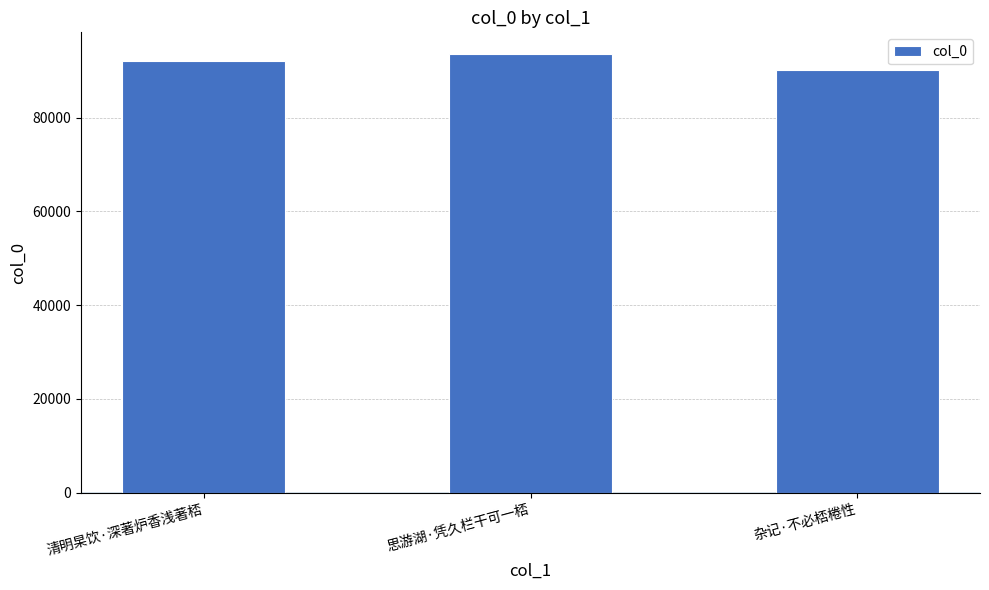

What is the label of the 2nd bar from the right?

思游湖·凭久栏干可一桮